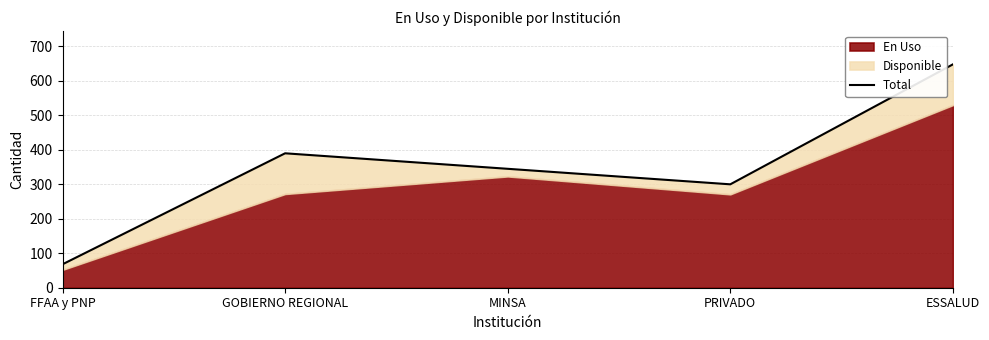

How many categories are shown in the chart?

5